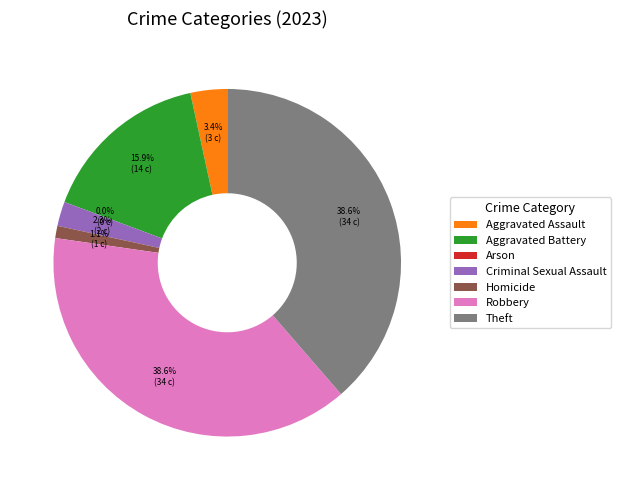

What is the change in value from Aggravated Battery to Homicide?

-13